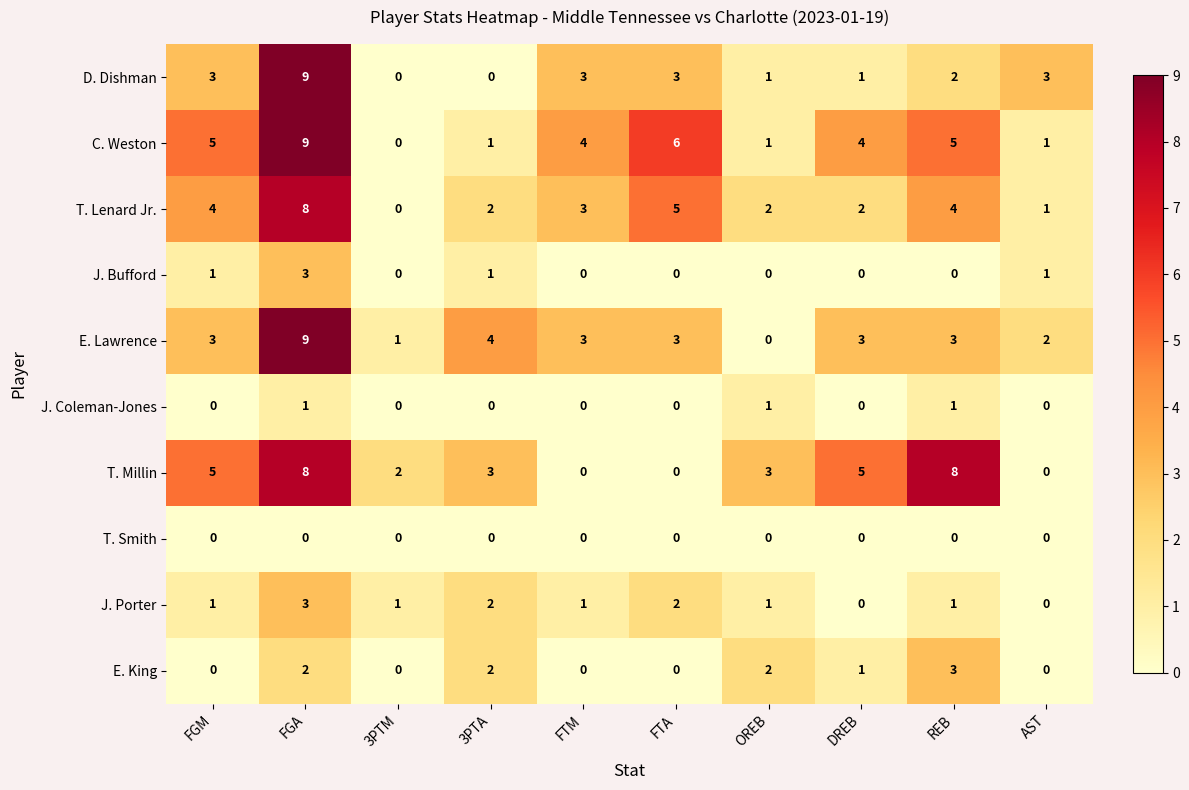

What is the maximum value for E. King?

3